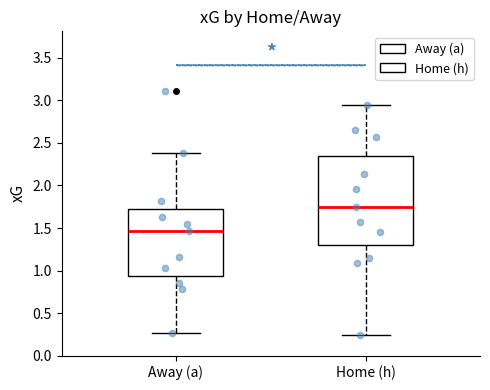

Where does the upper whisker of the box for Away (a) end on the y-axis? The values are not printed on the chart, so give them approximately, as read against the axis.

2.40